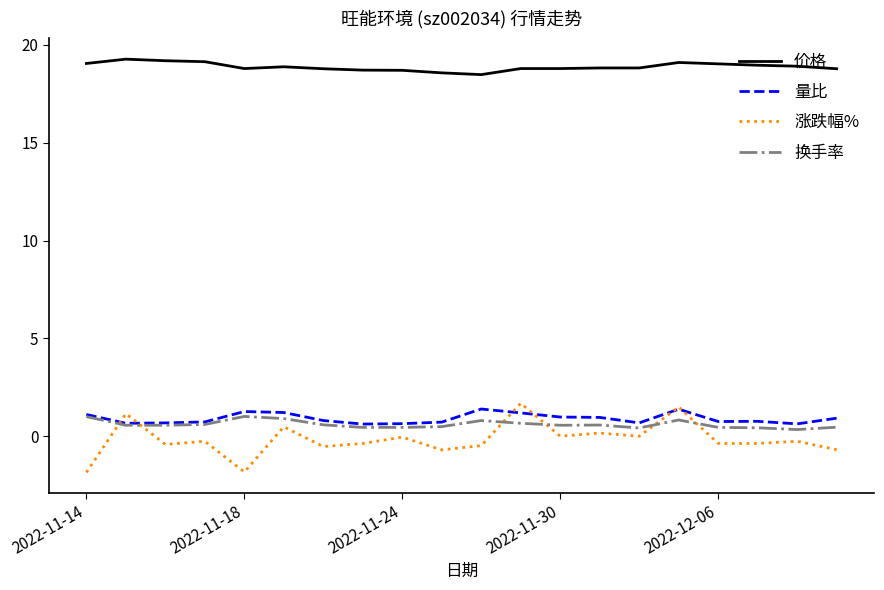

What is the greatest value displayed?

19.3